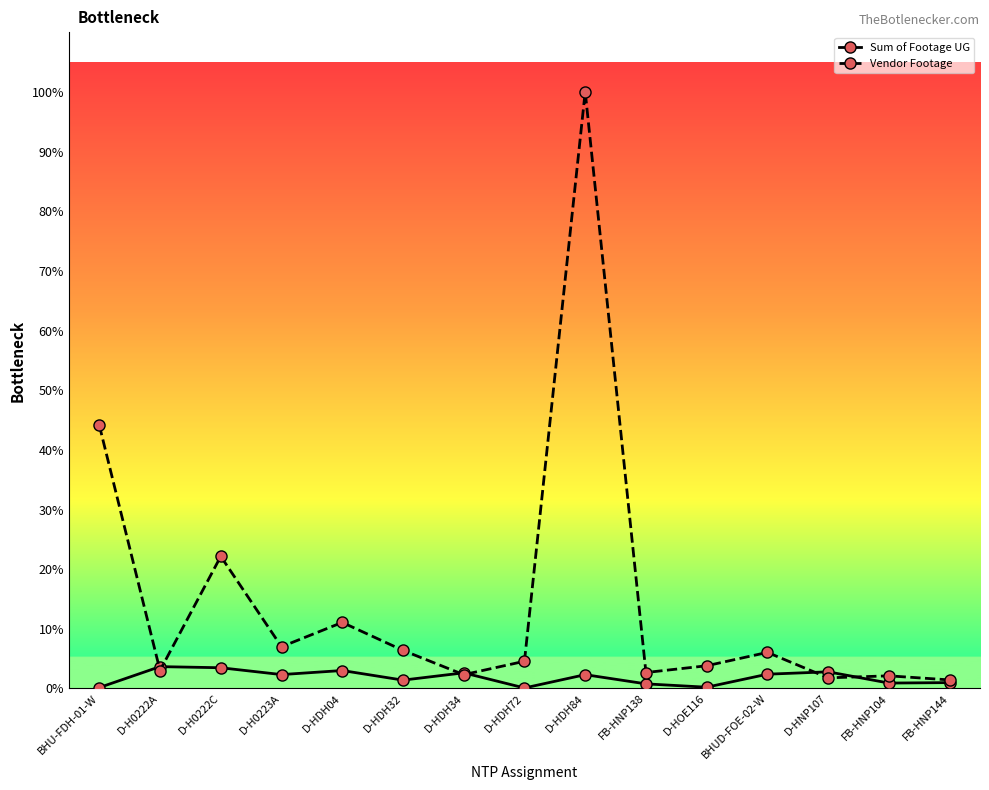

What is the label of the 8th point from the right?

D-HDH72